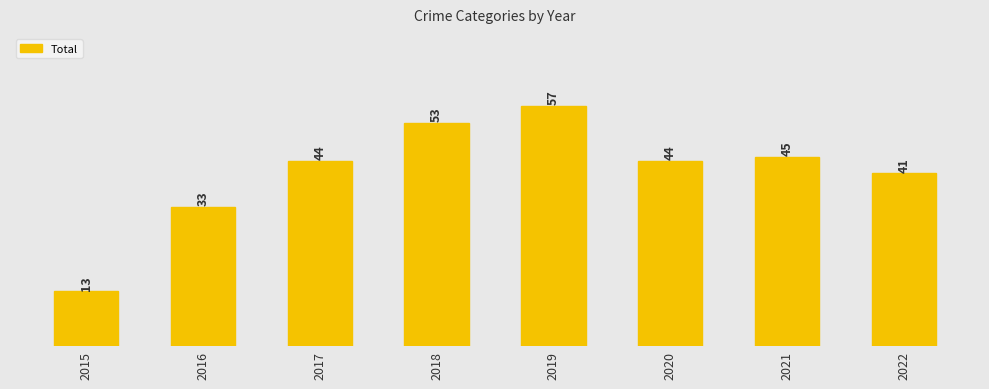

Does the chart contain any negative values?

No